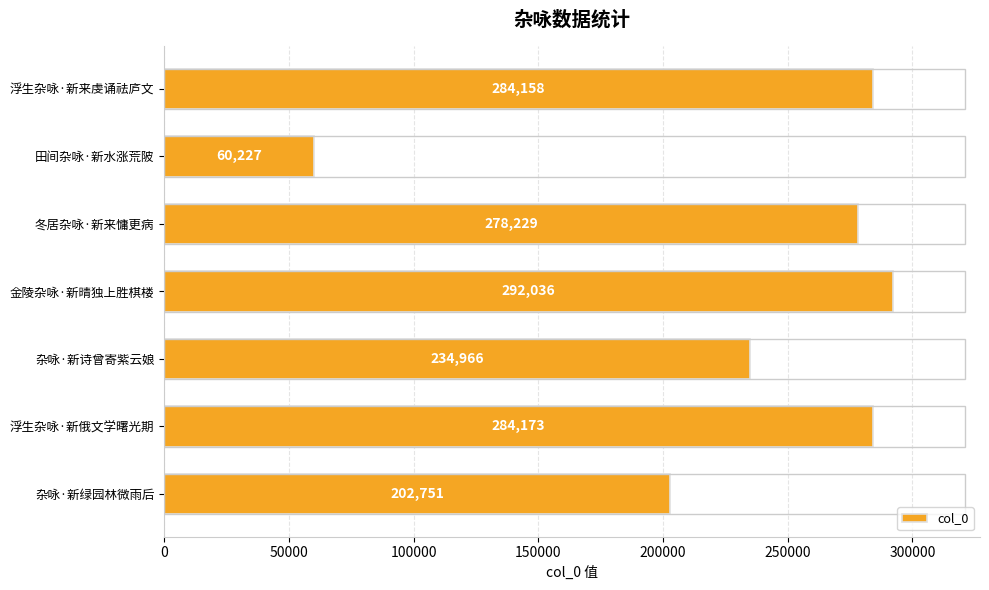

Which category has the highest value across all series?

金陵杂咏·新晴独上胜棋楼